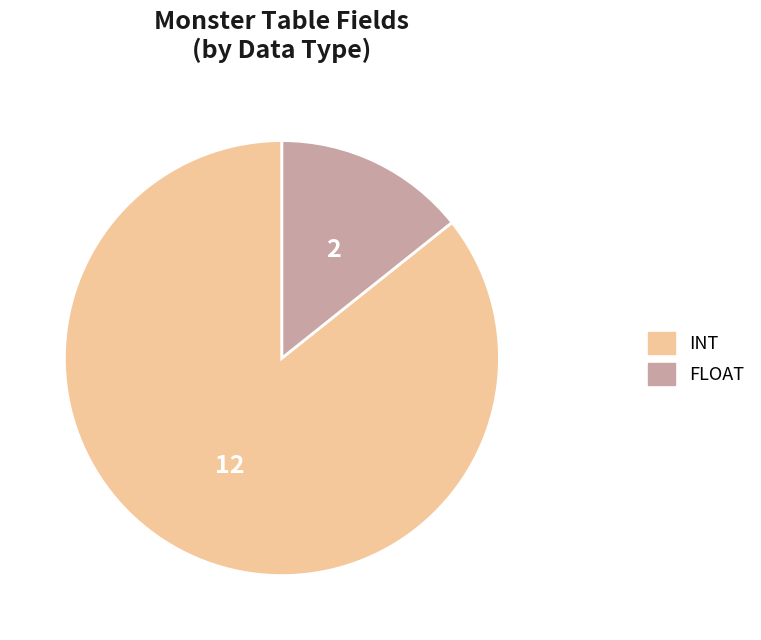

Is there a majority slice in this chart?

Yes